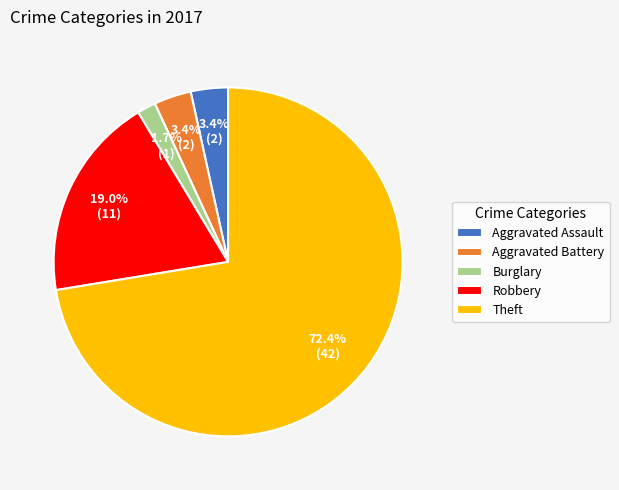

Is there a majority slice in this chart?

Yes